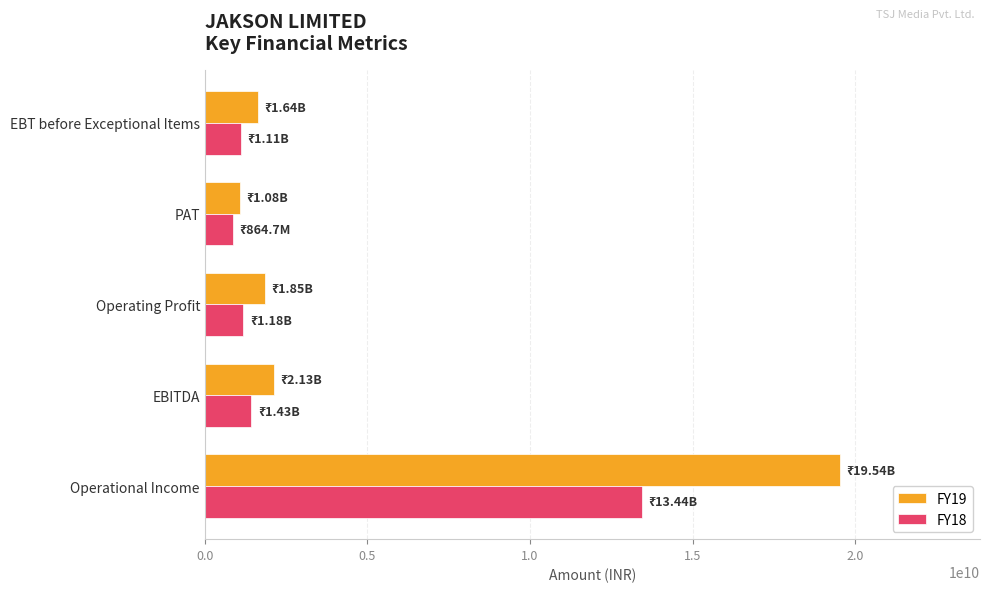

What is the lowest value of the FY18 series?

864700000